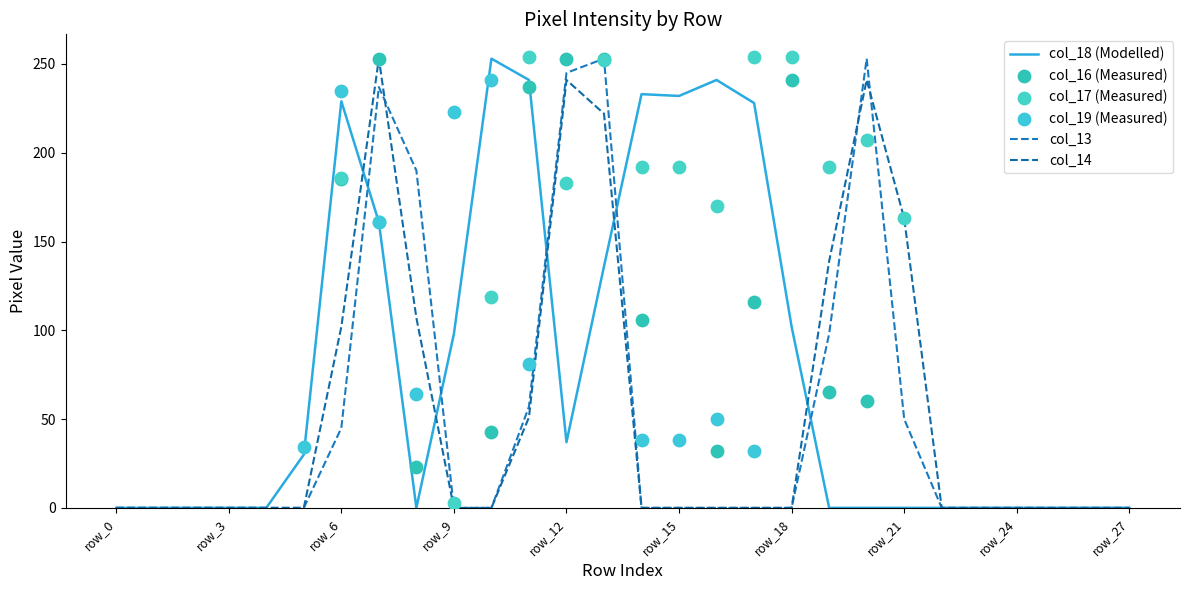

Which series reaches the minimum Y coordinate?

col_18